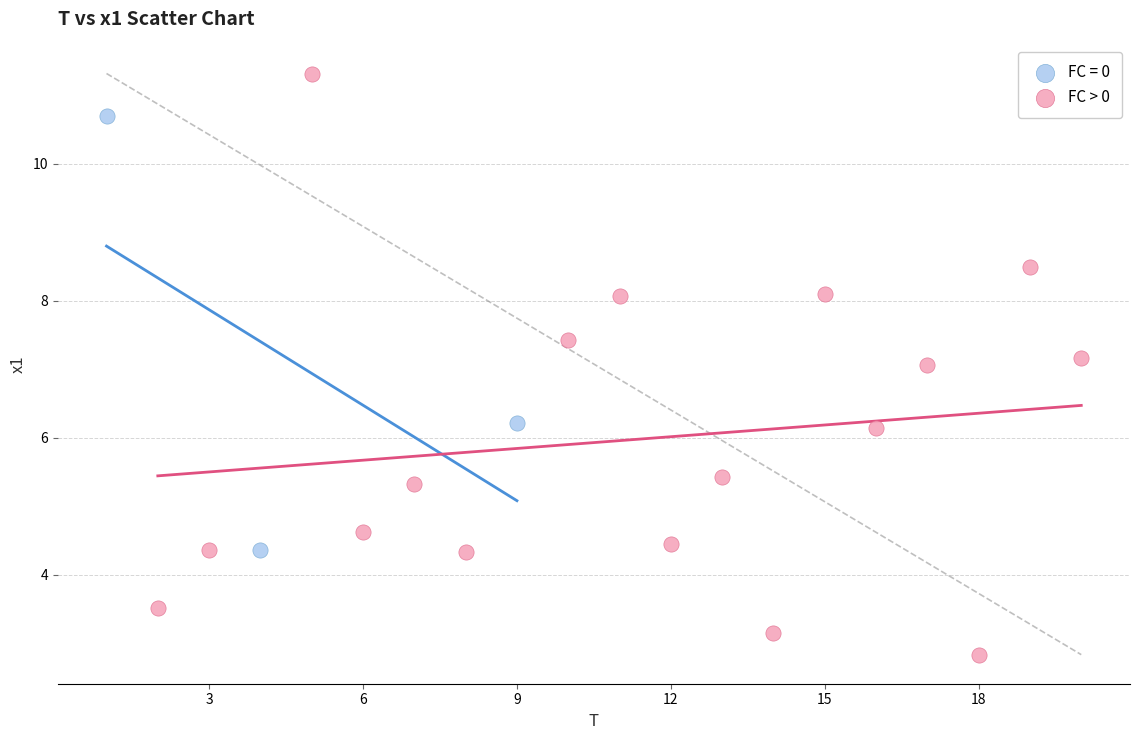

Which series has the widest spread of Y values?

FC > 0